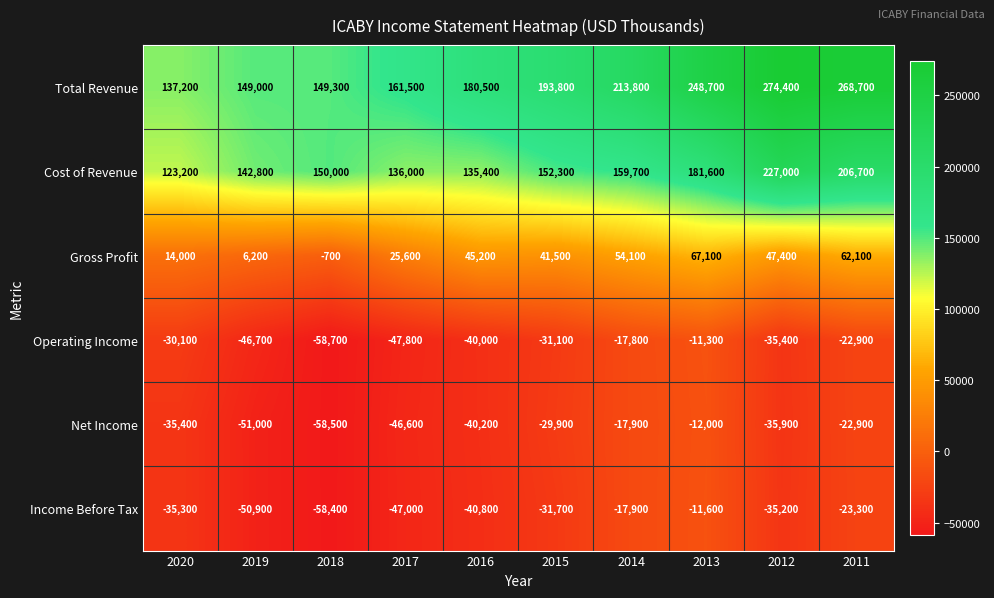

What is the total value across all series at 2020?

173600